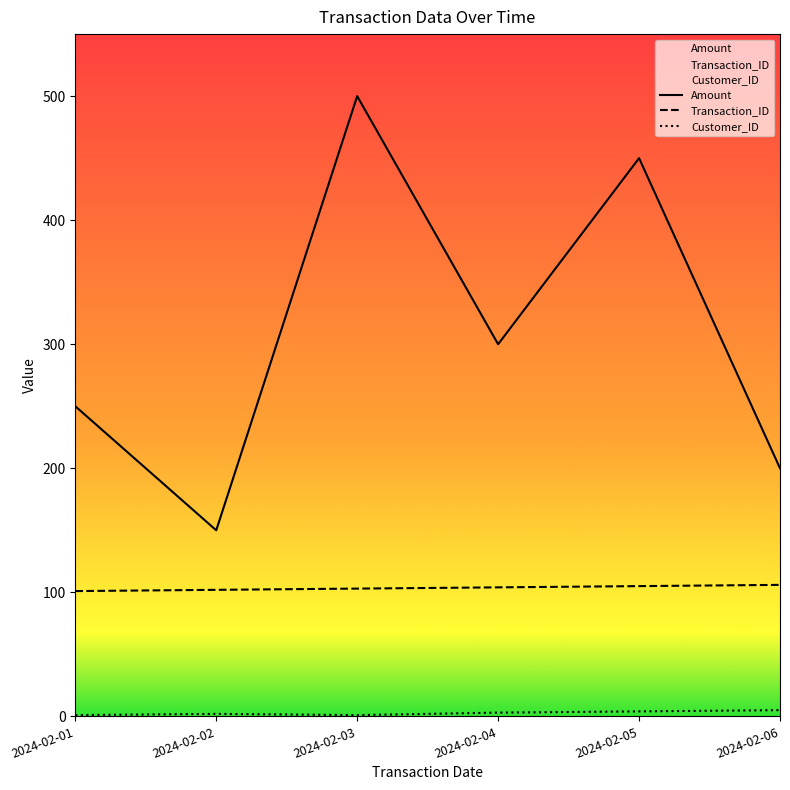

The value of Amount at 2024-02-06 is 200. True or false?

True